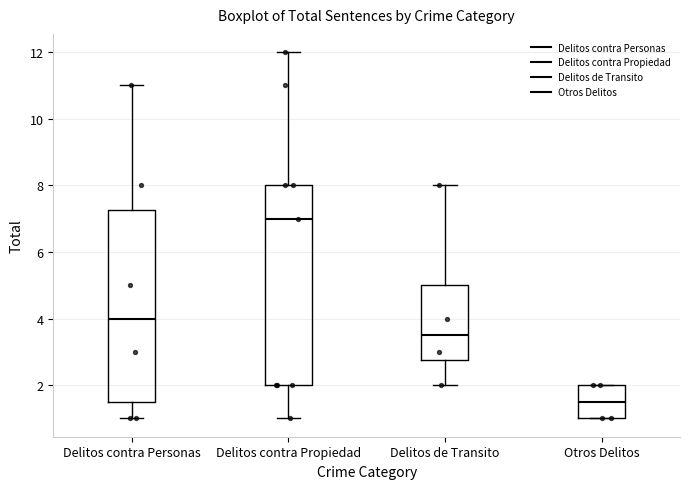

Comparing the boxes themselves (not the whiskers), which one is the tallest?

Delitos contra Propiedad